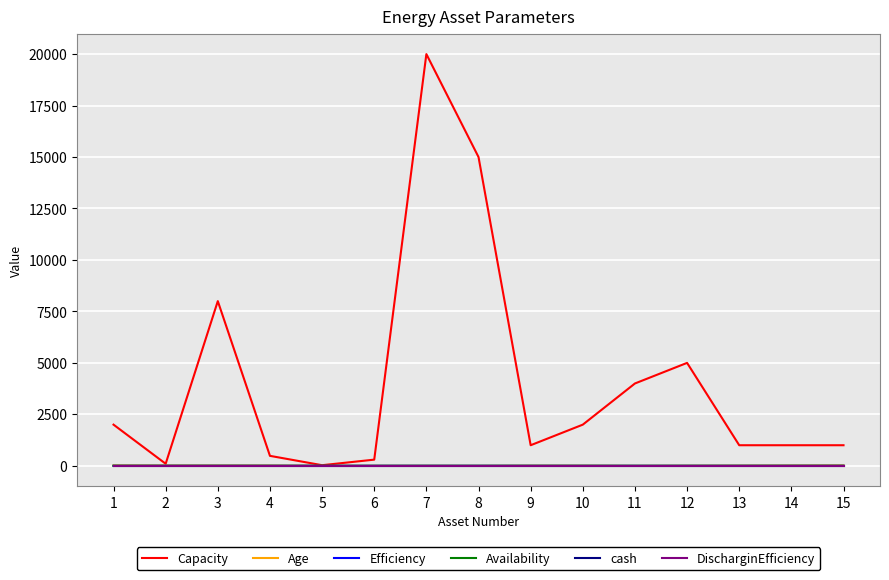

In Availability, how many points are lower than both neighbors (excluding endpoints)?

1